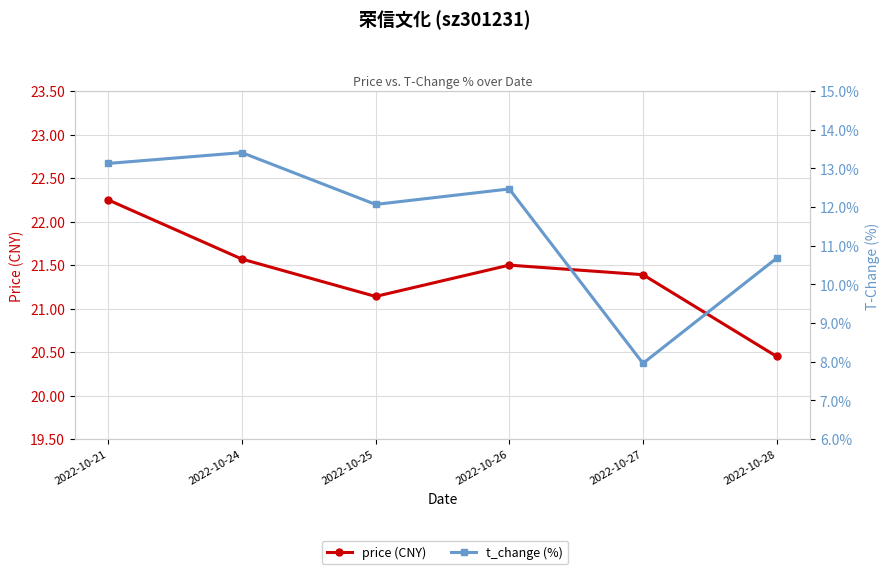

Reading left to right, what are all the values shown in this chart?

price: 22.2	21.6	21.1	21.5	21.4	20.4
t_change: 13.1	13.4	12.1	12.5	8.0	10.7